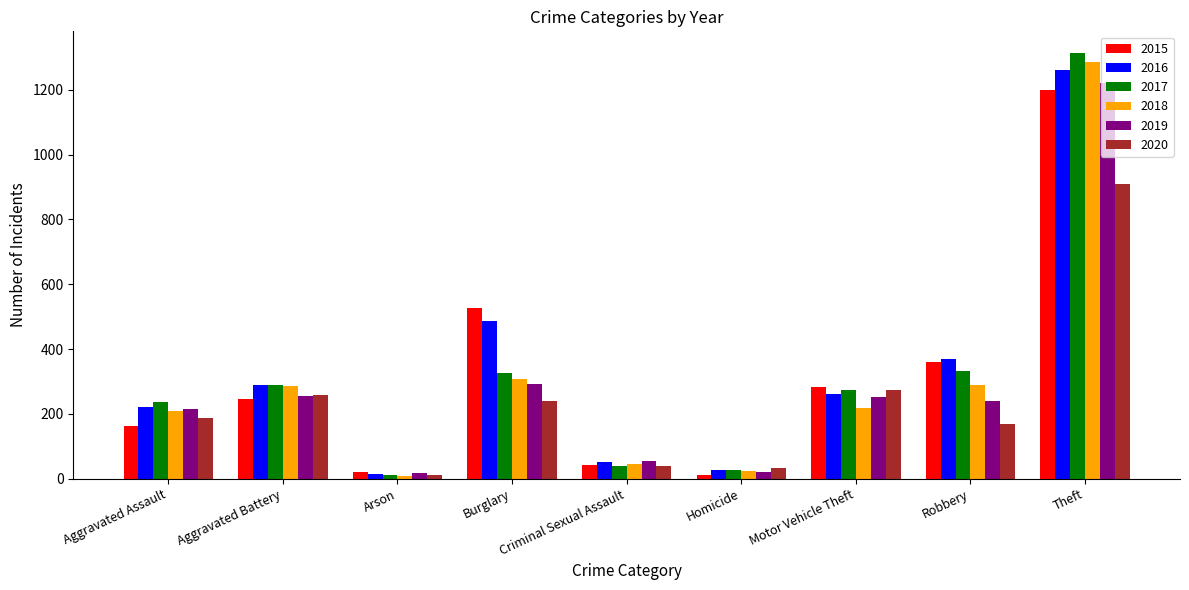

Rank the series at Theft from highest to lowest value.

2017, 2018, 2016, 2019, 2015, 2020